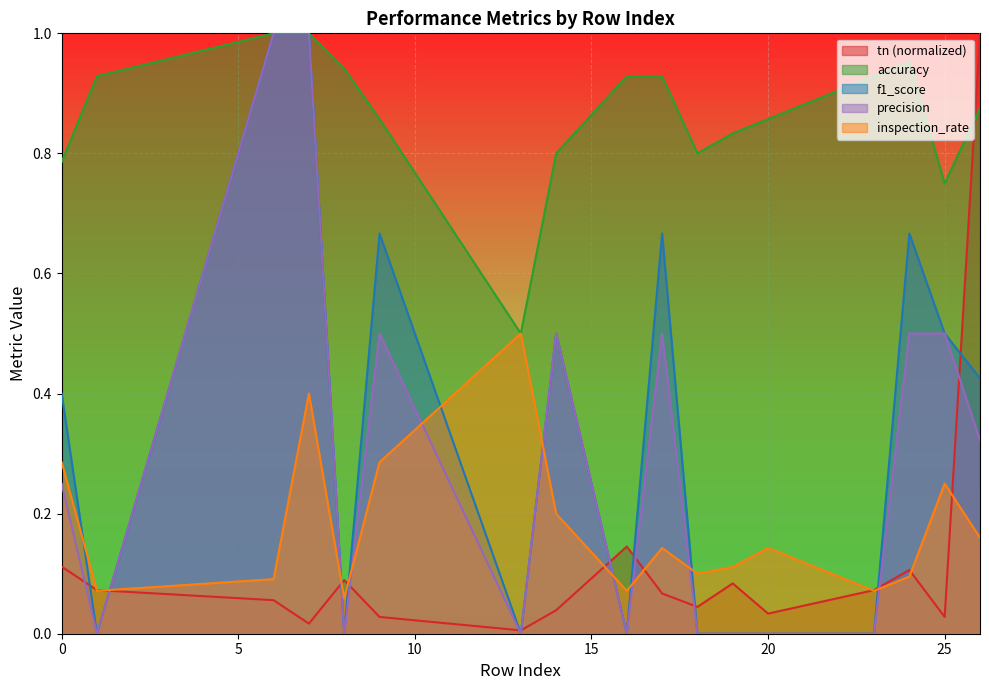

Where is the first local maximum for tn?

8